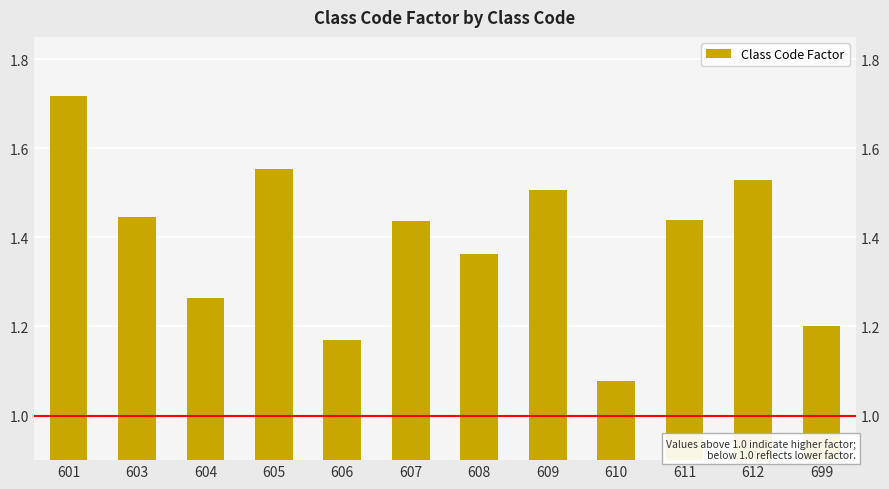

Does the chart contain any negative values?

No